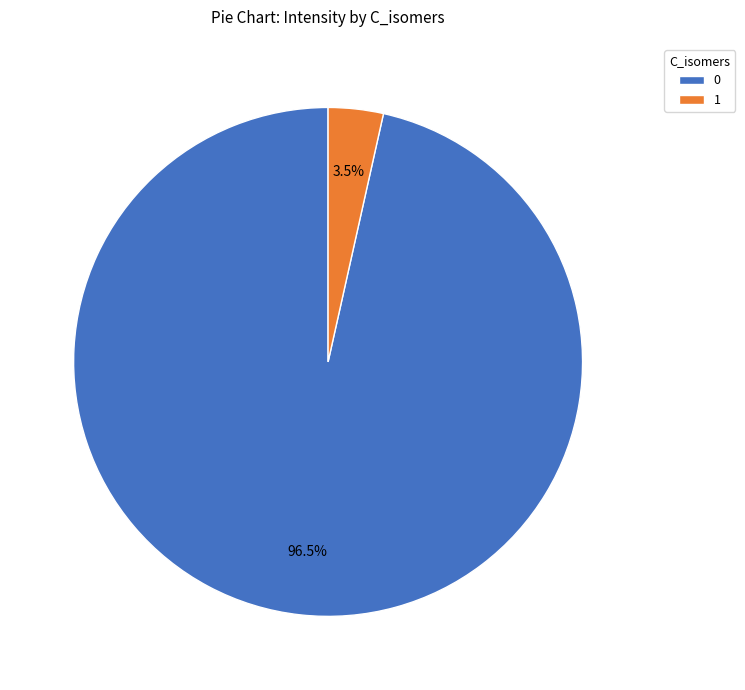

To the nearest percent, what is the combined percentage of 1 and 0?

100%